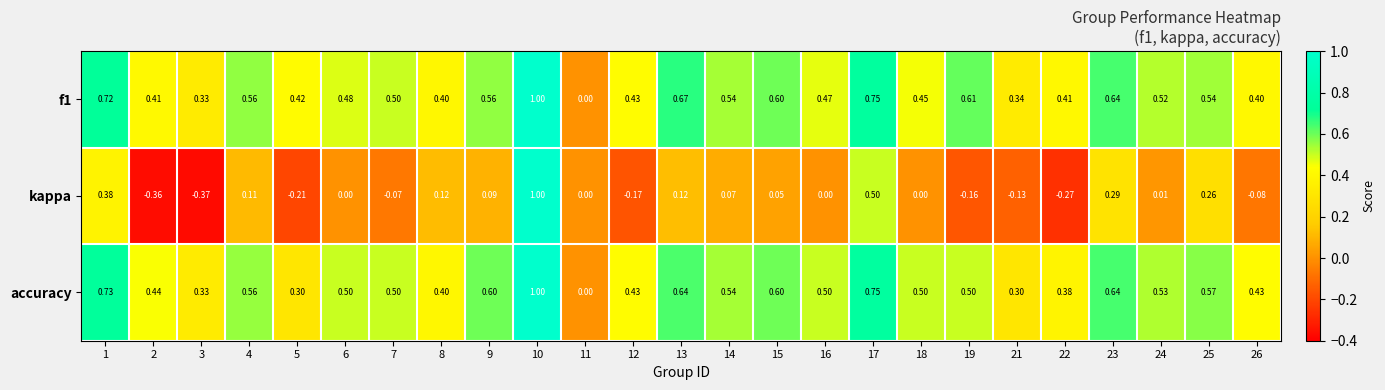

Between 14 and 25, which series saw the biggest shift?

kappa